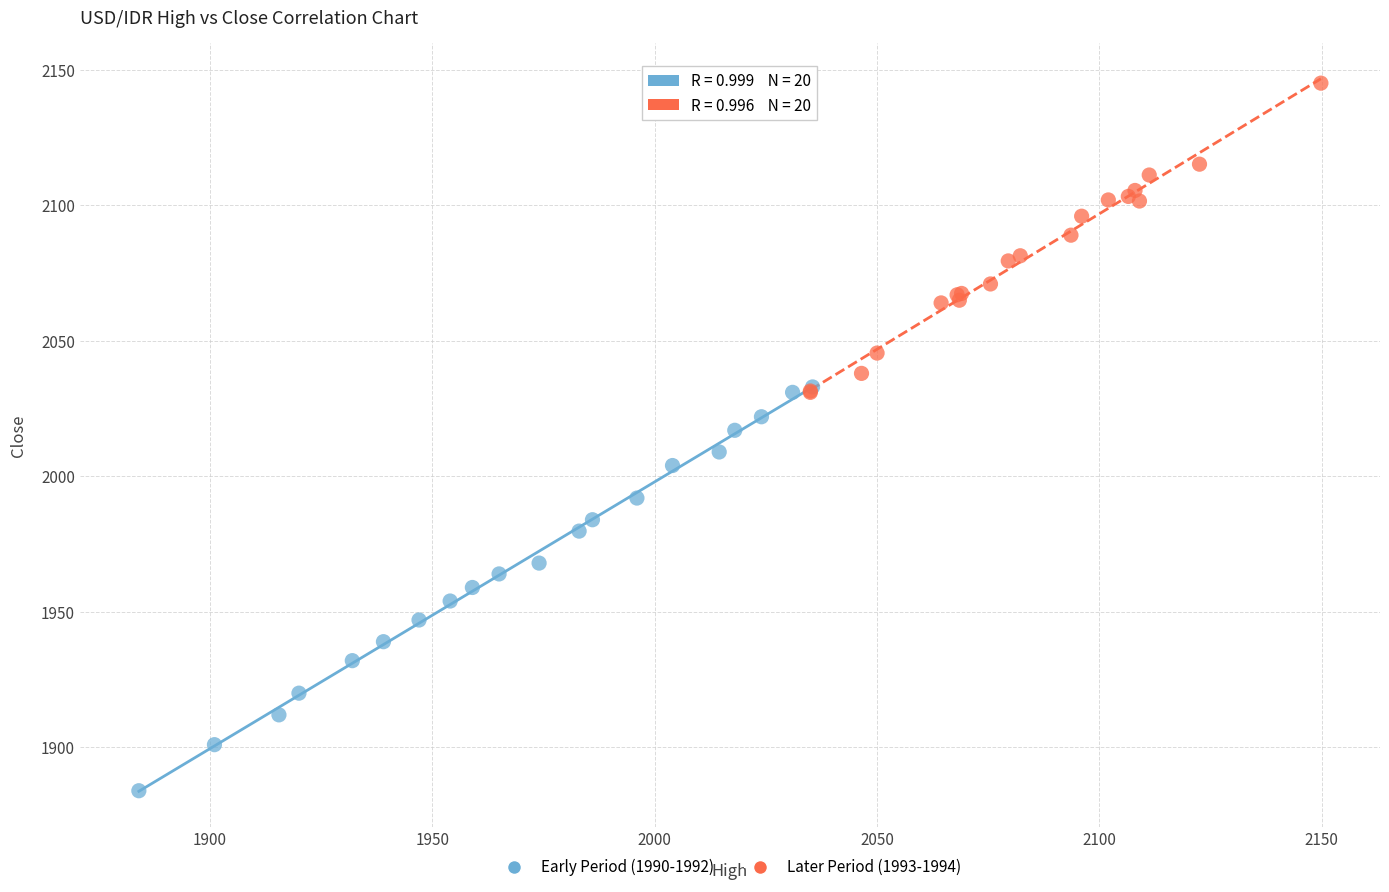

Which series has the widest spread of Y values?

Early Period (1990-1992)